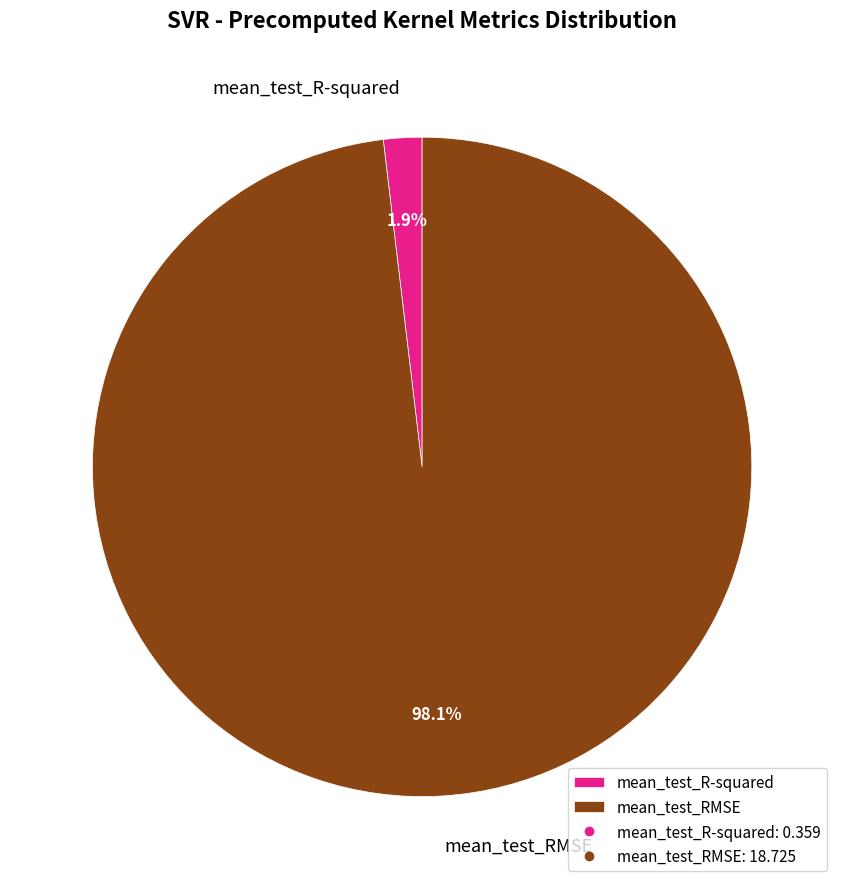

To the nearest percent, what is the difference between the largest and smallest slice percentages?

96%